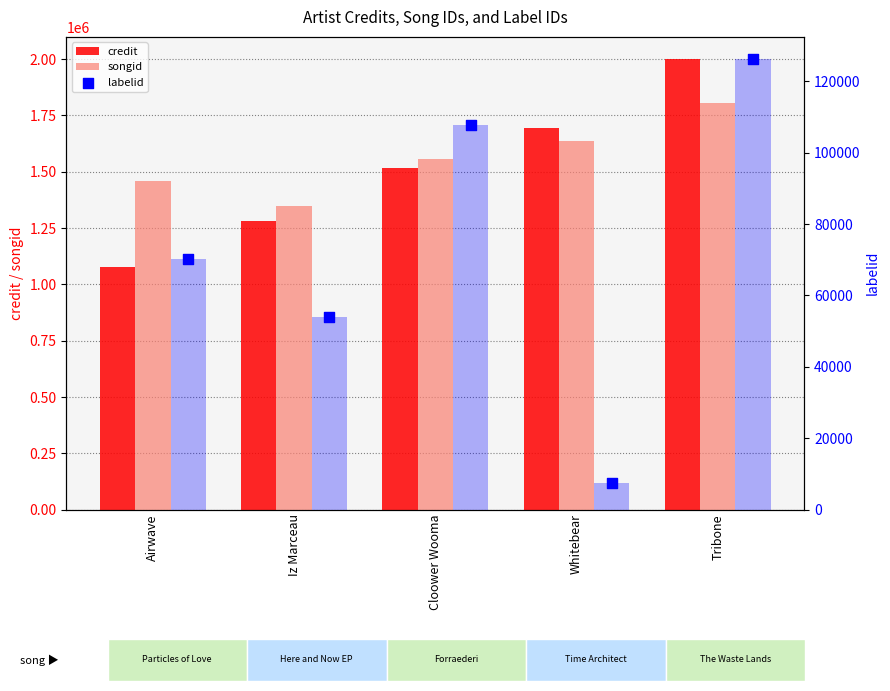

Is the value of credit at Iz Marceau greater than the value of songid at Cloower Wooma?

No